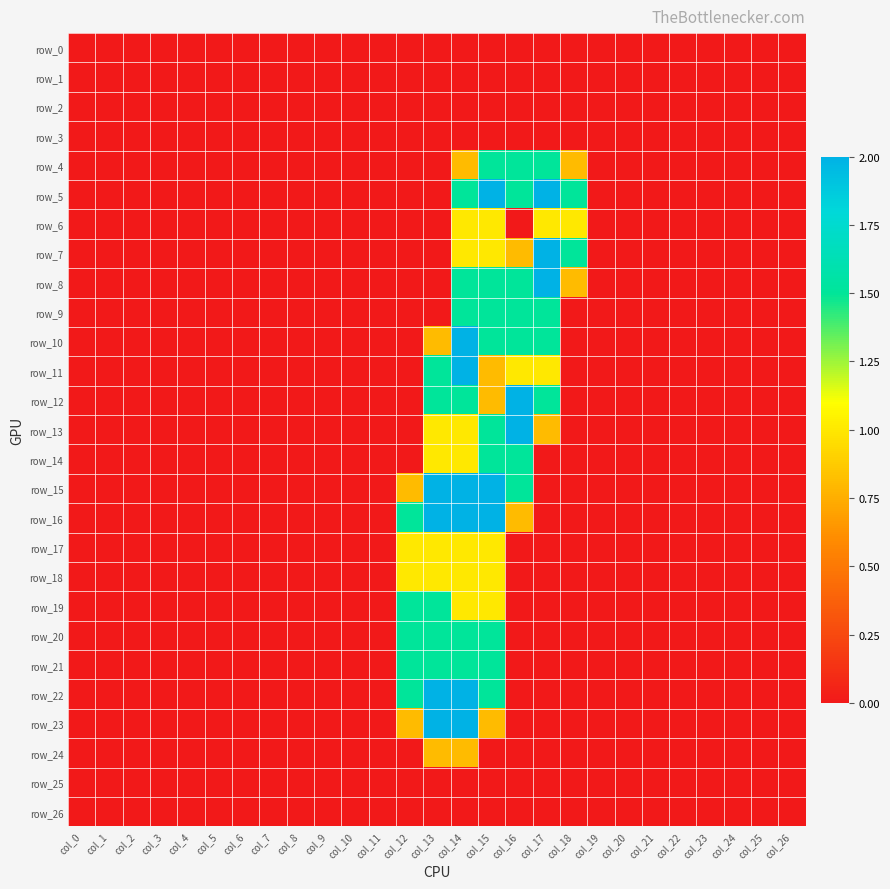

What is the difference between the second highest and second lowest values in the row_7 series?

1.5